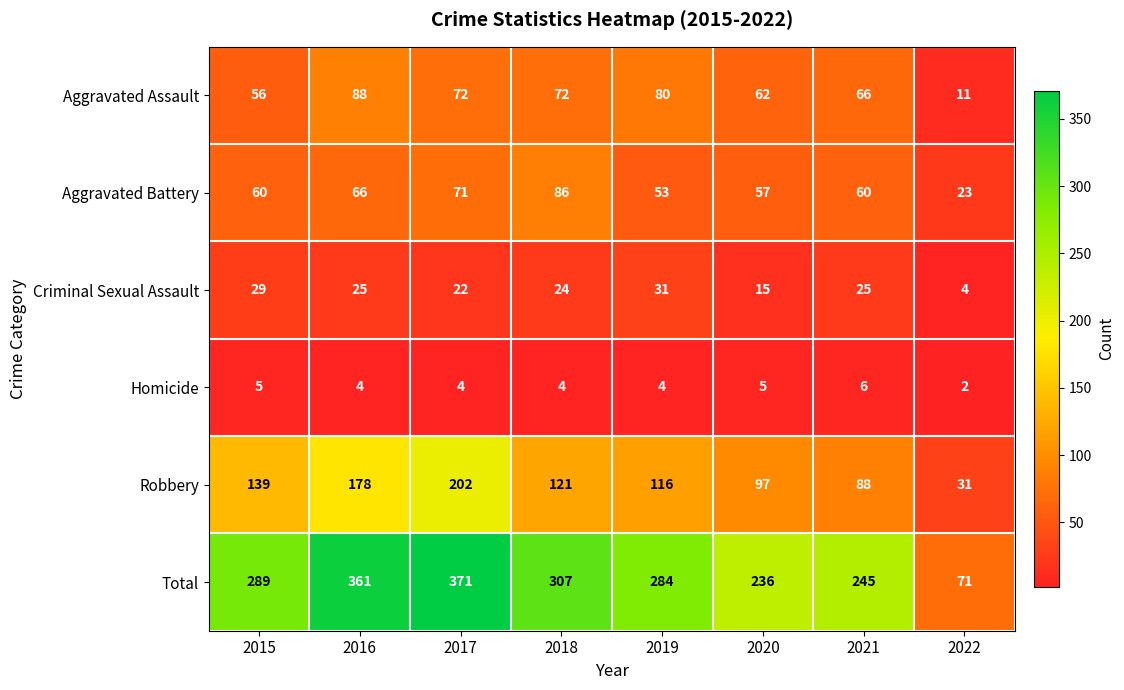

What is the difference between the highest and lowest values at 2018?

303